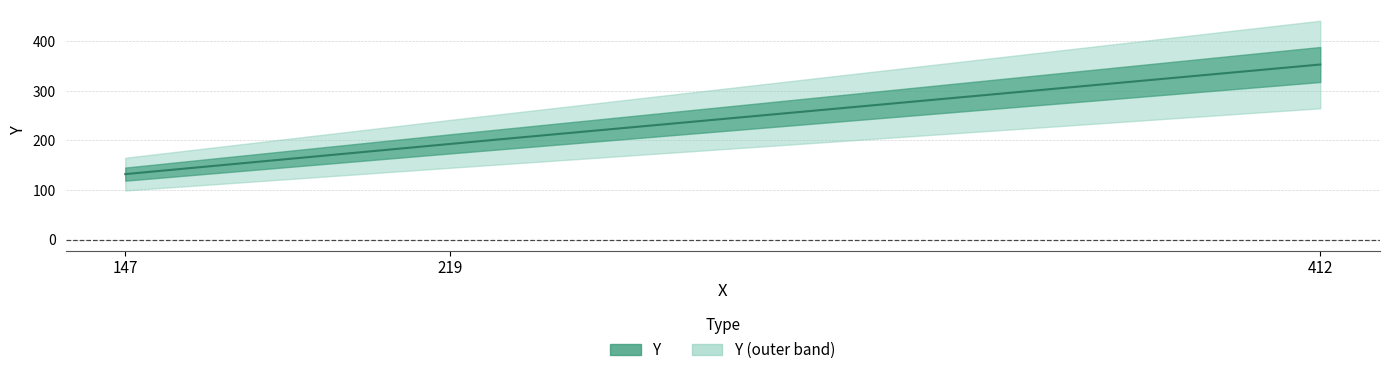

Rank the categories by value from lowest to highest.

147, 219, 412